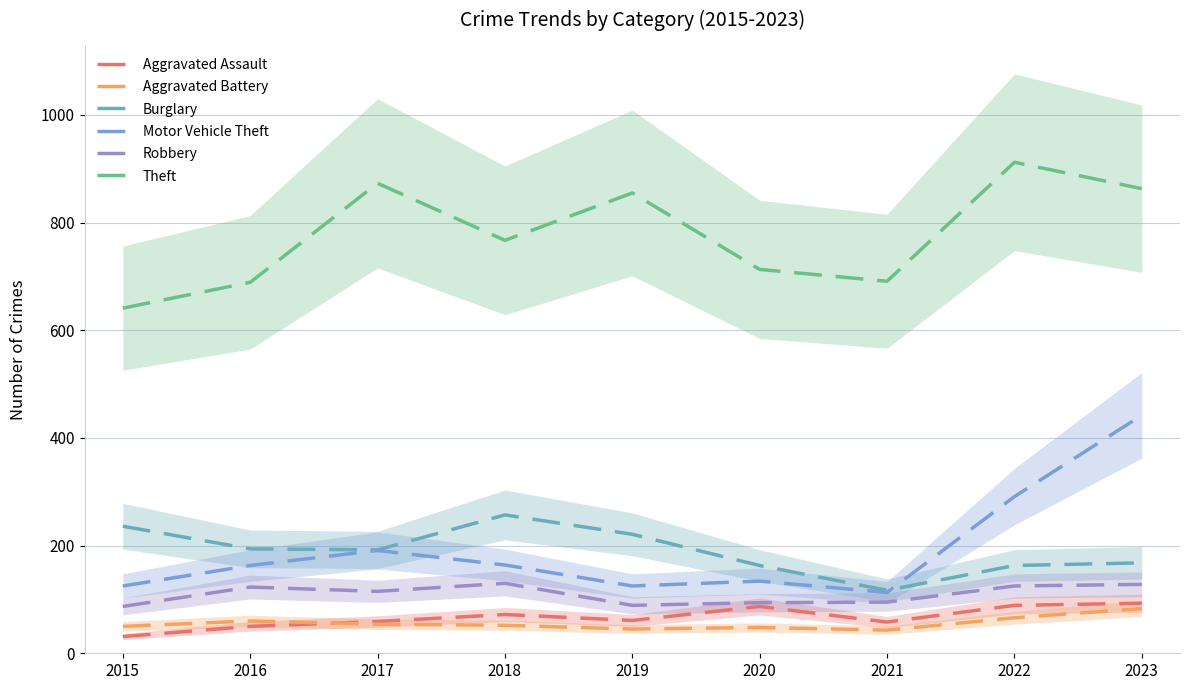

True or false: Robbery has more than 1 points higher than both neighbors.

True